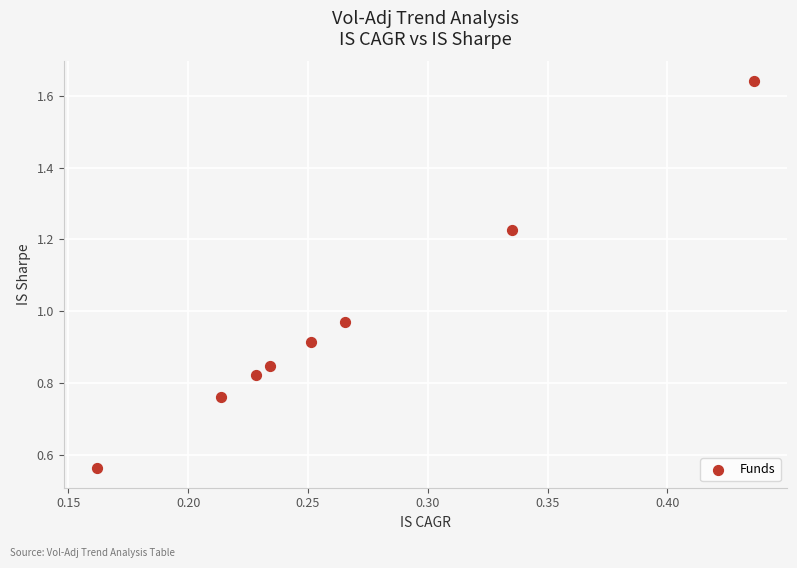

What is the range of X values (max minus min)?

0.3